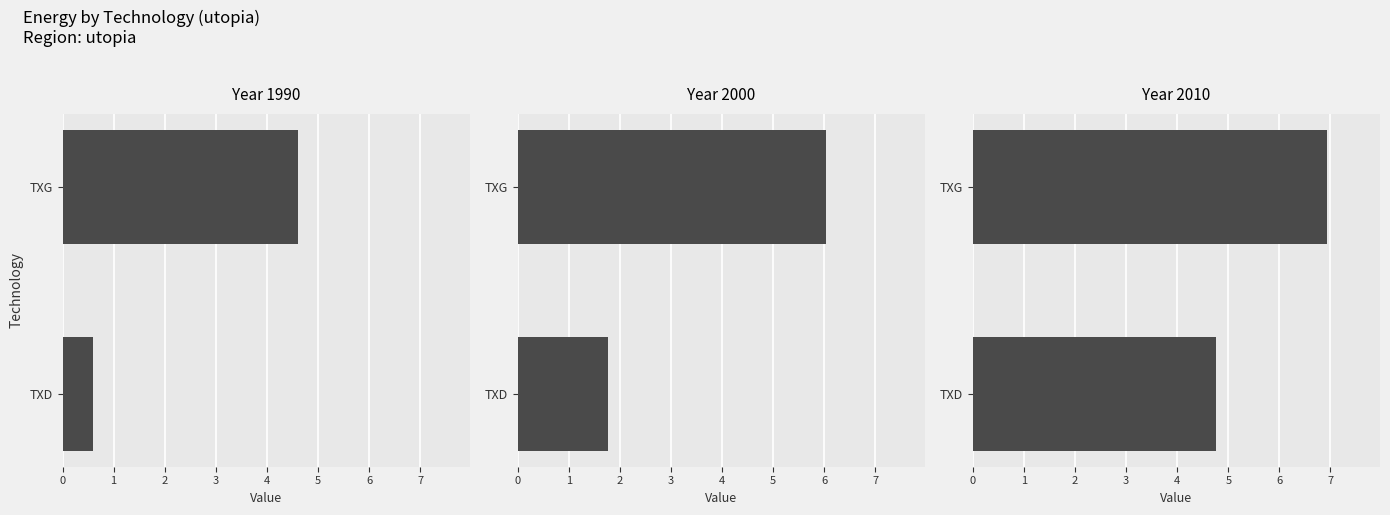

What are all the series names shown in the legend?

1990, 2000, 2010